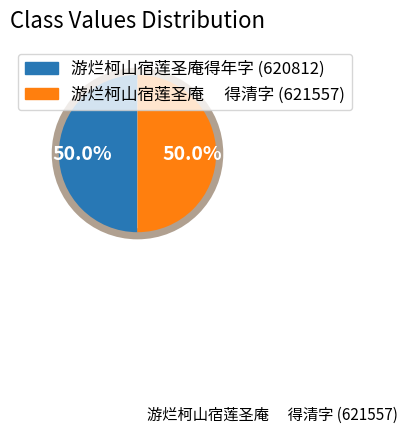

What is the total percentage of 游烂柯山宿莲圣庵得年字 (620812) and 游烂柯山宿莲圣庵 得清字 (621557)?

100.0%